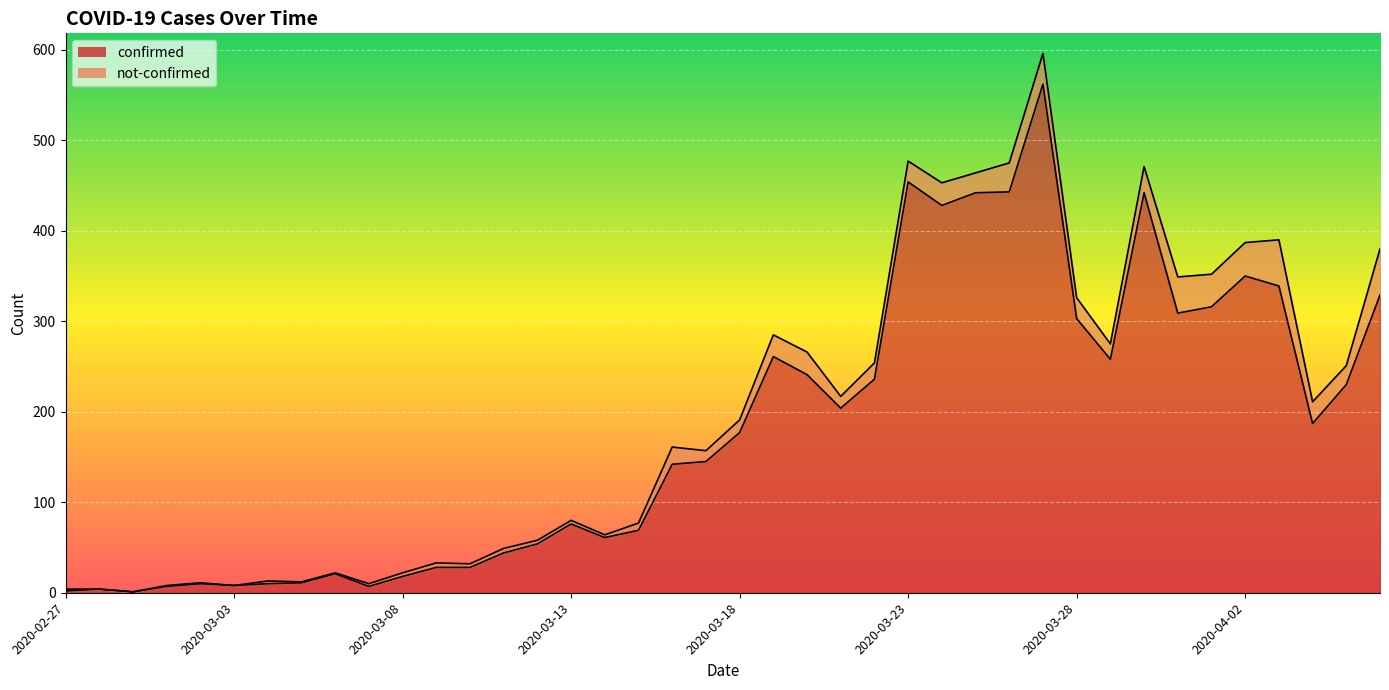

What is the ratio of the value at 2020-03-29 to the value at 2020-04-02?

0.7